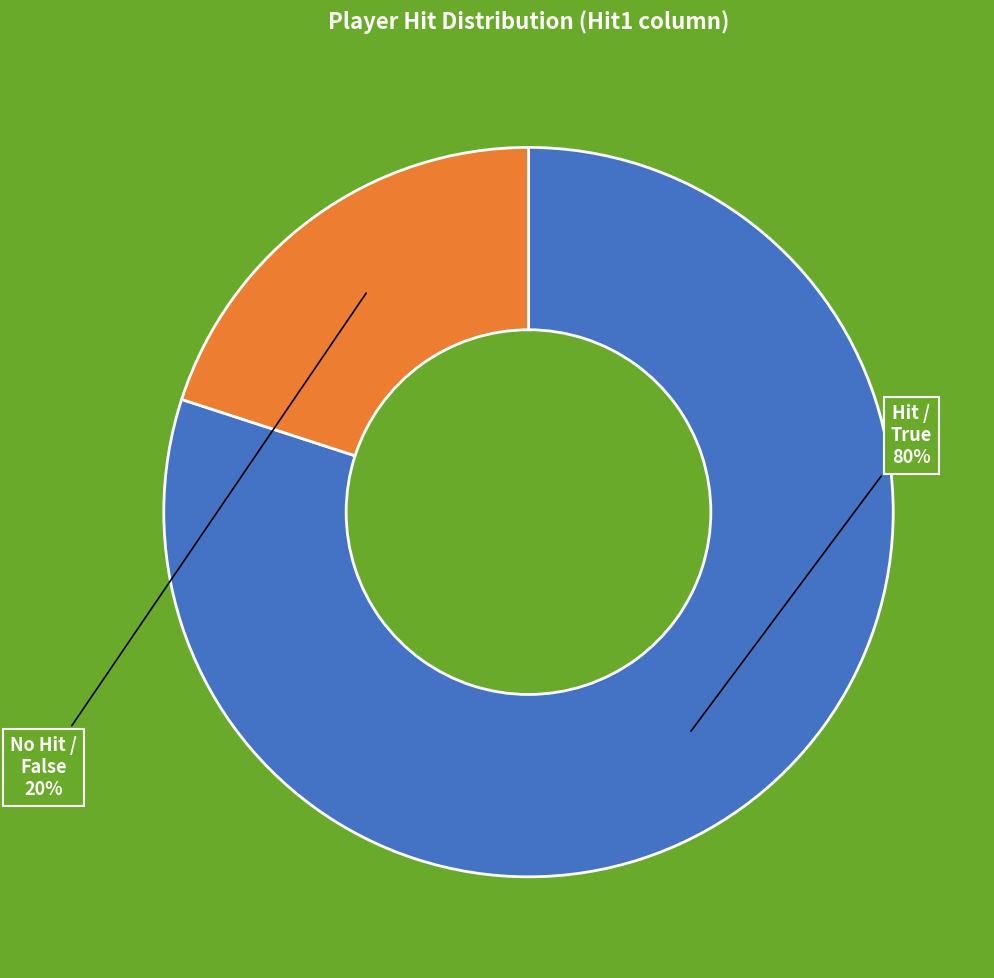

Is there any slice that represents more than half of the pie?

Yes